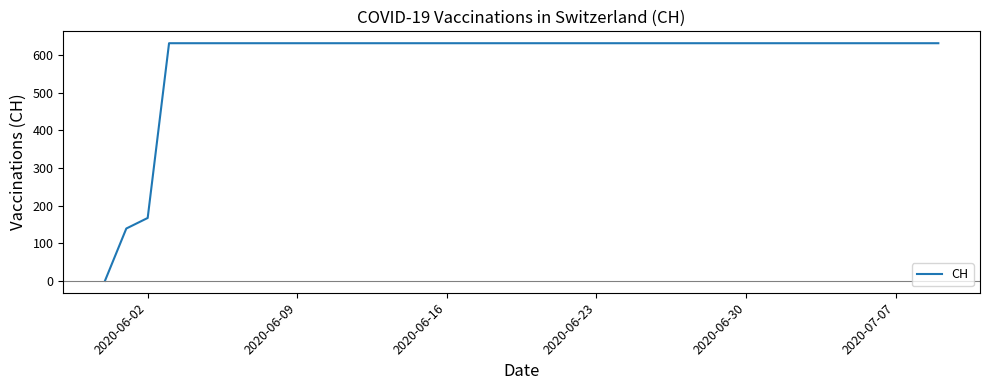

Reading left to right, what are all the values shown in this chart?

0	139	167	631	631	631	631	631	631	631	631	631	631	631	631	631	631	631	631	631	631	631	631	631	631	631	631	631	631	631	631	631	631	631	631	631	631	631	631	631